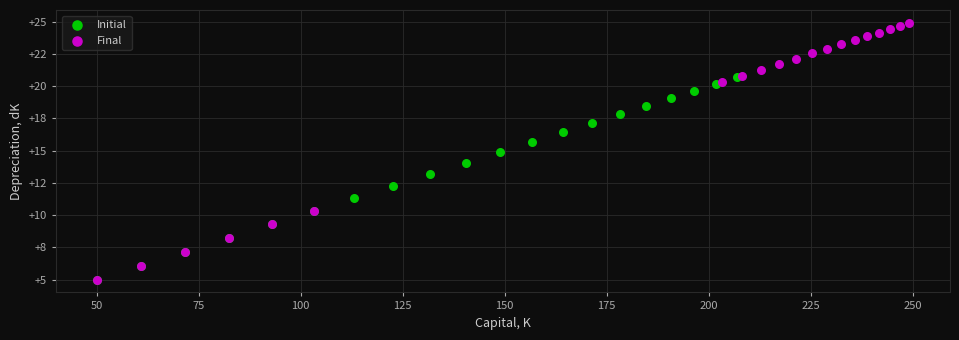

What are all the series names shown in the legend?

Initial, Final